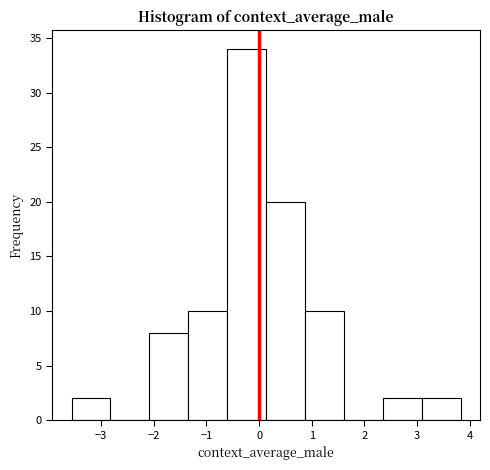

Reading left to right, transcribe this chart: for each bar, give the range it covers on the x-axis and its height. Neither the bar edges nor the heights are printed on the chart, so give them approximately, as read against the axes.

-3.6 to -2.8: 2
-2.8 to -2.1: 0
-2.1 to -1.3: 8
-1.3 to -0.6: 10
-0.6 to 0.1: 34
0.1 to 0.9: 20
0.9 to 1.6: 10
1.6 to 2.3: 0
2.3 to 3.1: 2
3.1 to 3.8: 2